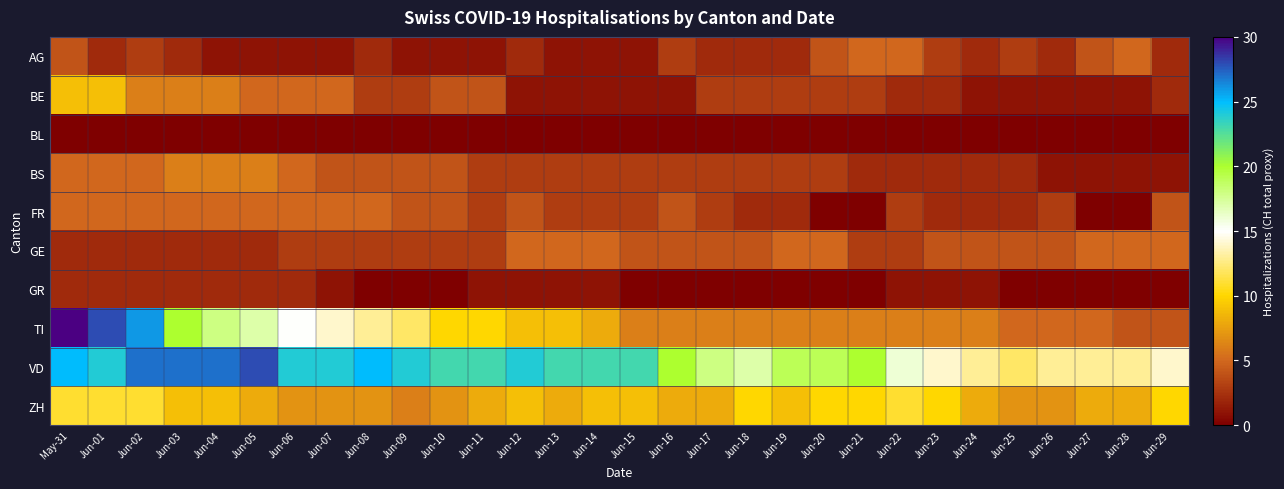

What is the maximum value shown in the chart?

30